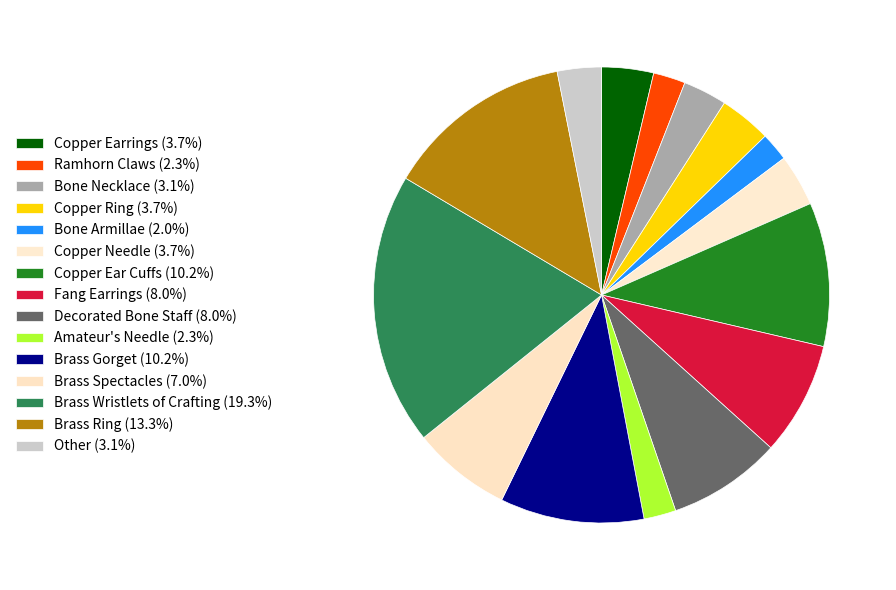

How many slices are in this pie chart?

15